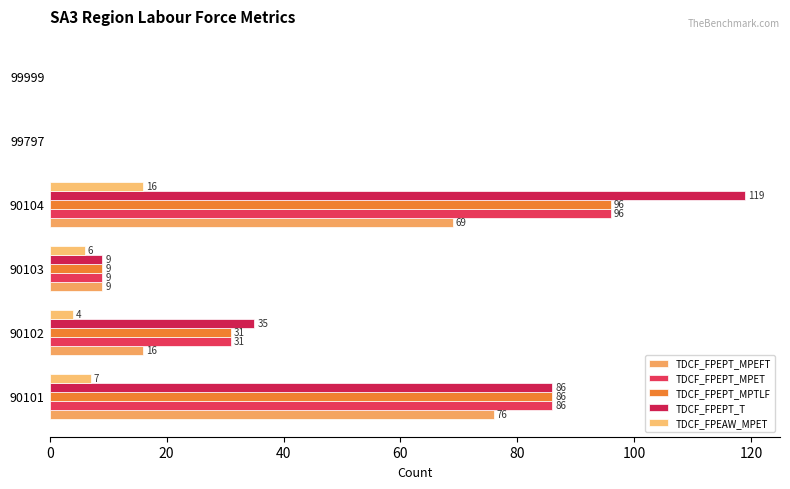

At which label is TDCF_FPEPT_T closest to 59?

90102